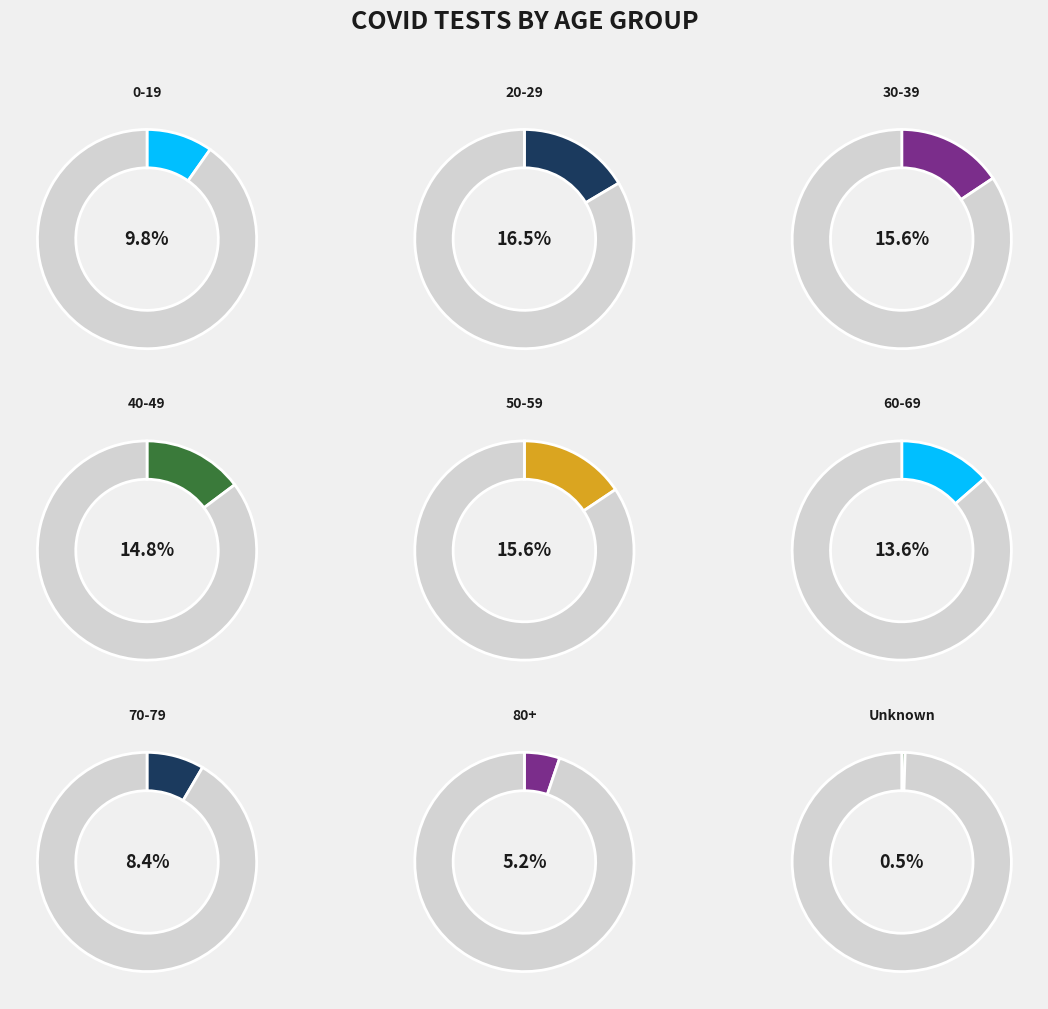

The 60-69 slice represents 25% of the pie. True or false?

False